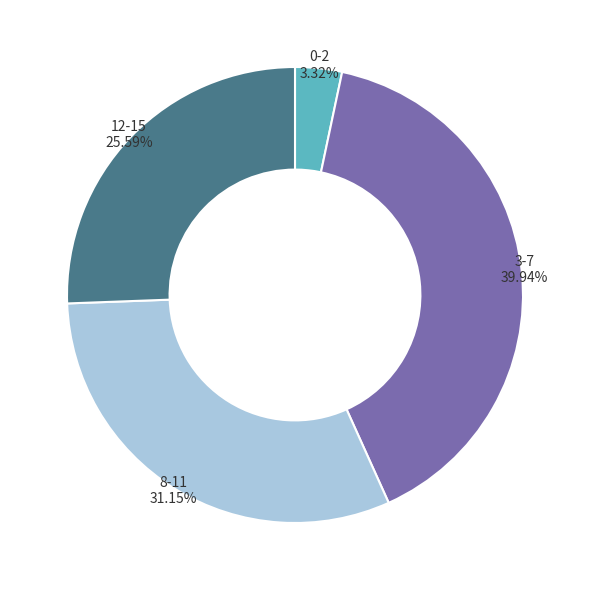

How many segments does this pie chart have?

4